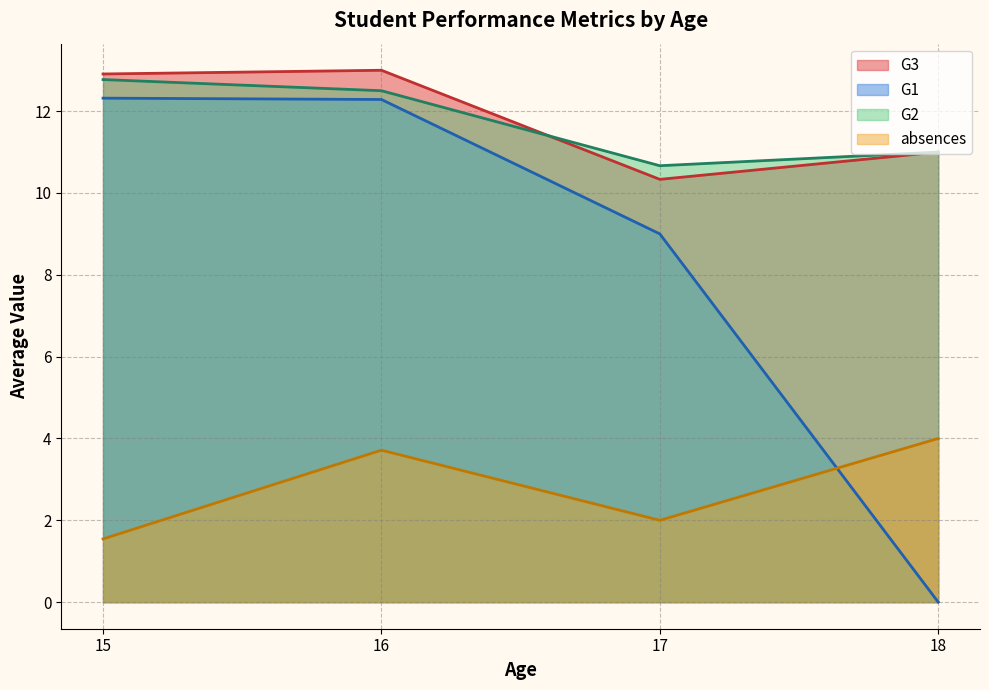

What is the greatest value displayed?

13.0